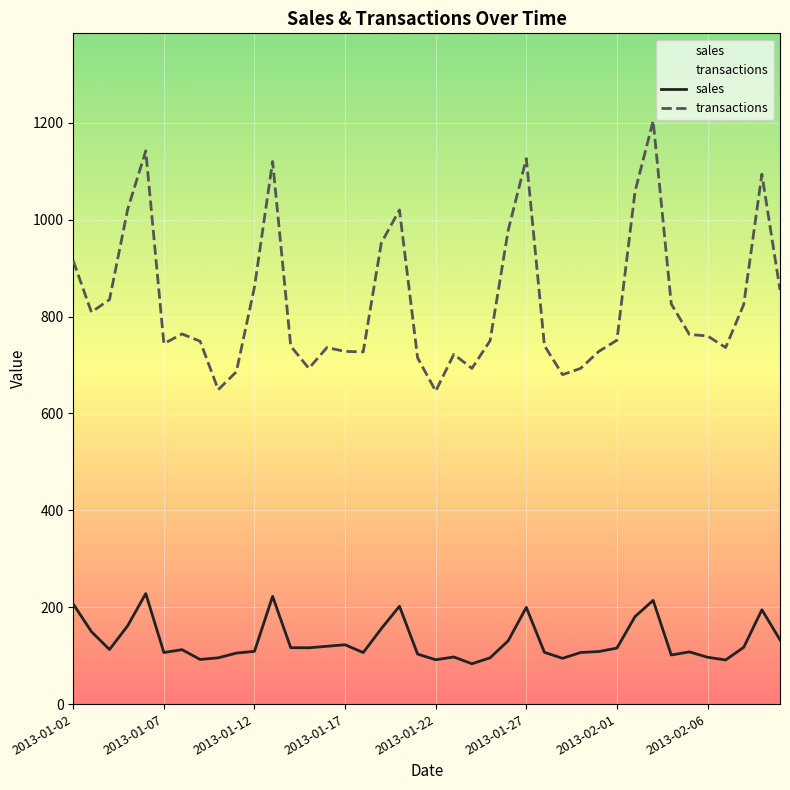

What is the difference between the maximum and minimum values in the transactions series?

558.0